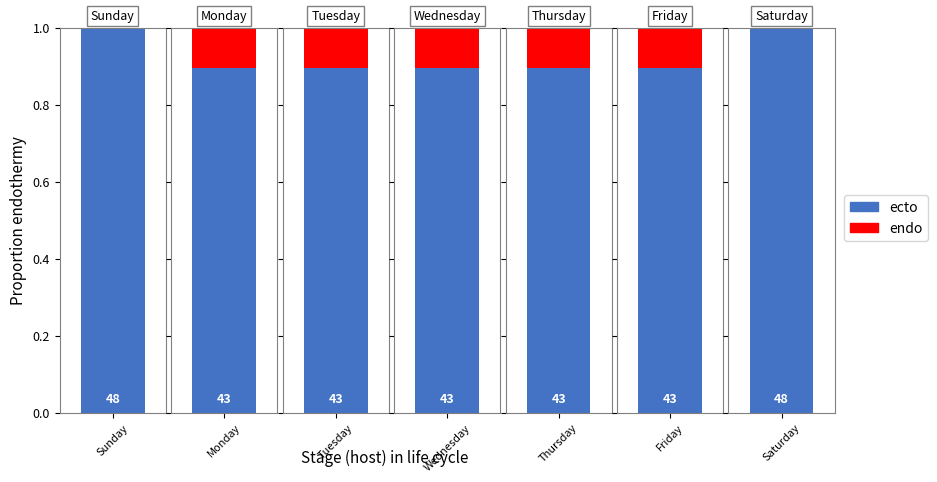

Which label corresponds to the largest value in the chart?

Sunday